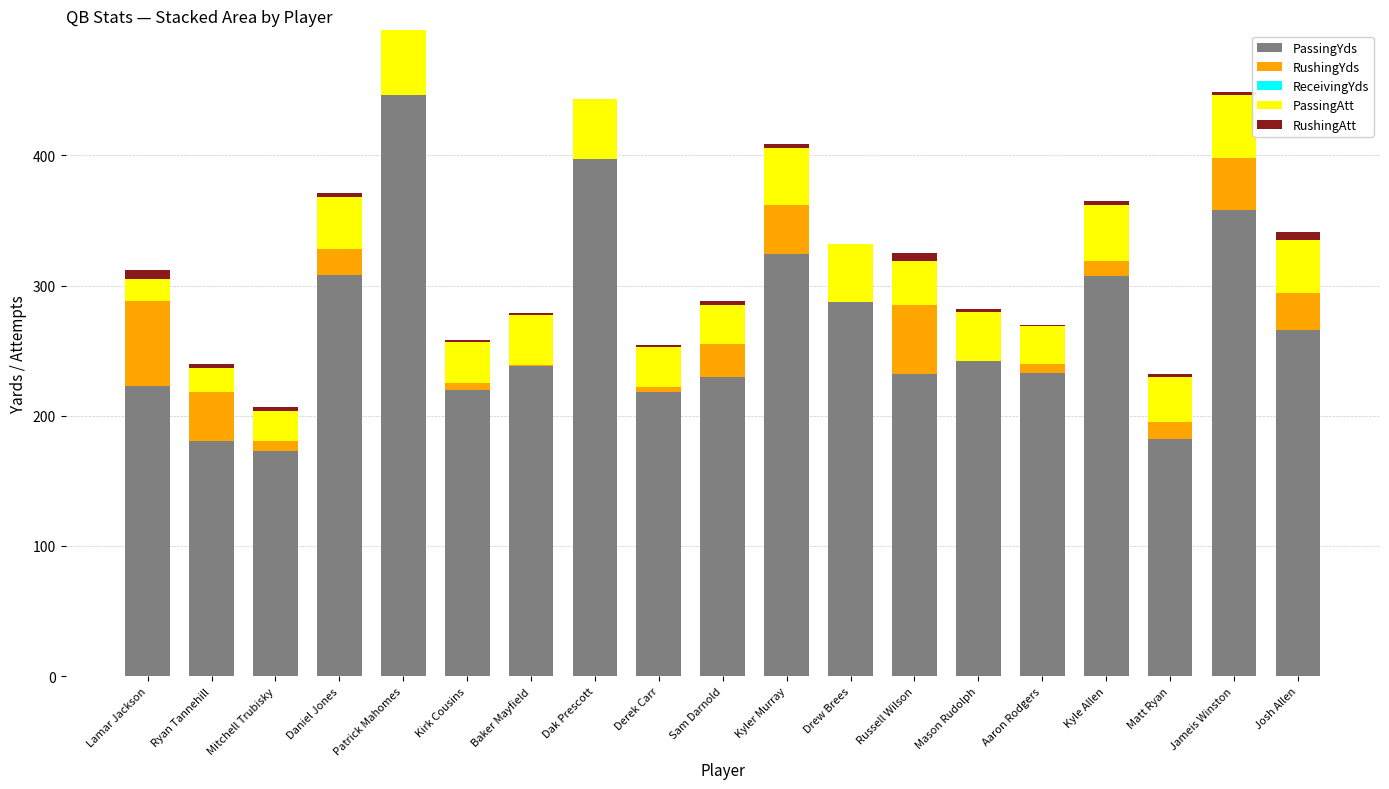

Is it true that PassingYds equals 358 at Jameis Winston?

True